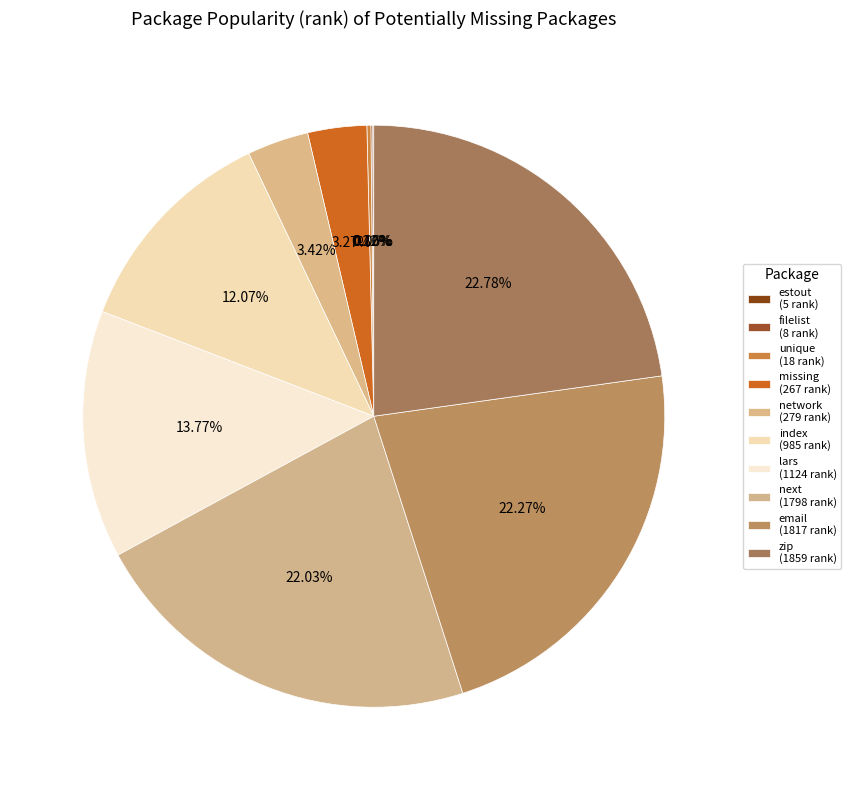

How much of the chart is everything except estout?

99.9%